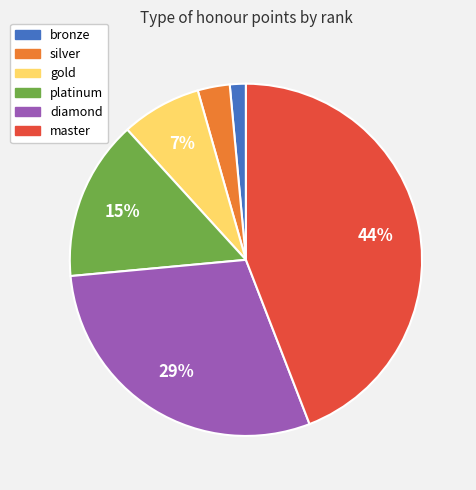

Rank the categories by value from lowest to highest.

bronze, silver, gold, platinum, diamond, master